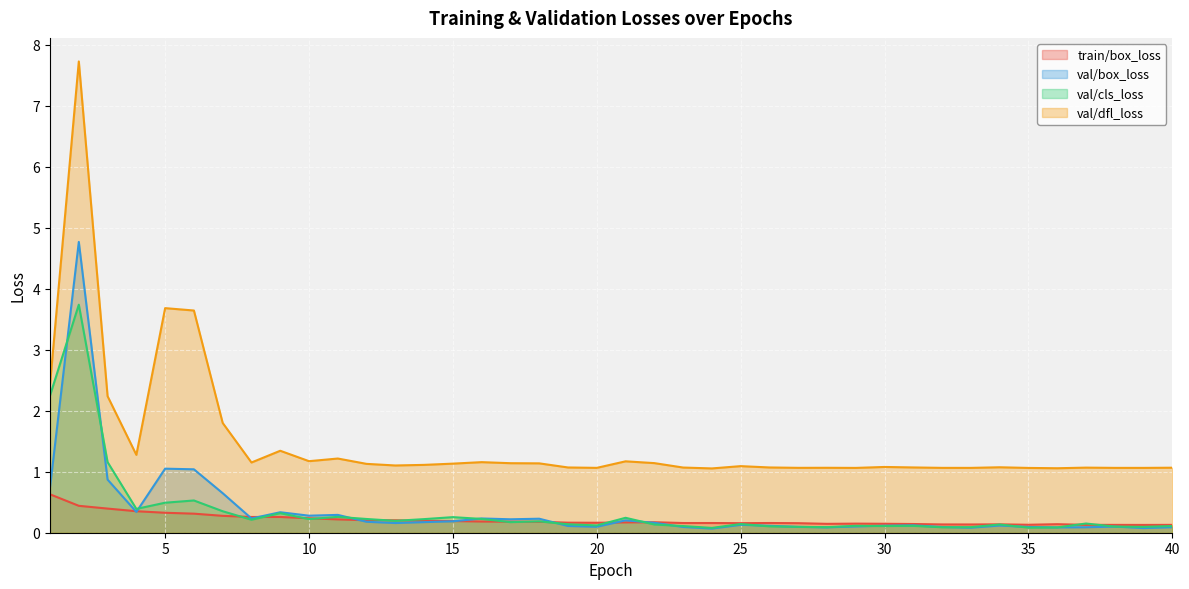

At which label is train/box_loss closest to 0?

39